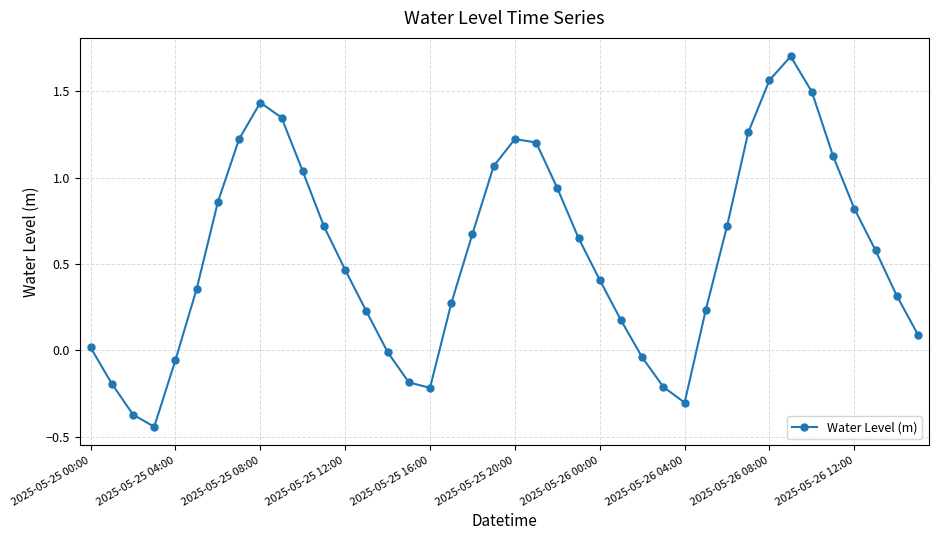

What is the value of the 17th point from the left?

-0.2